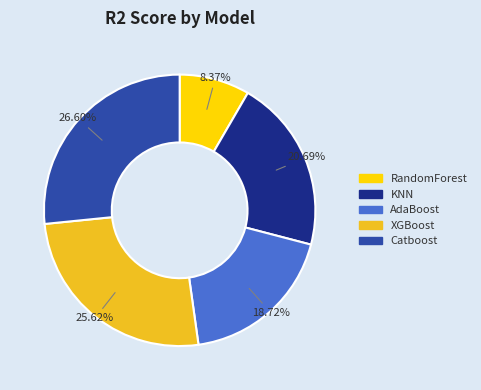

Does KNN represent more than half of the total?

No